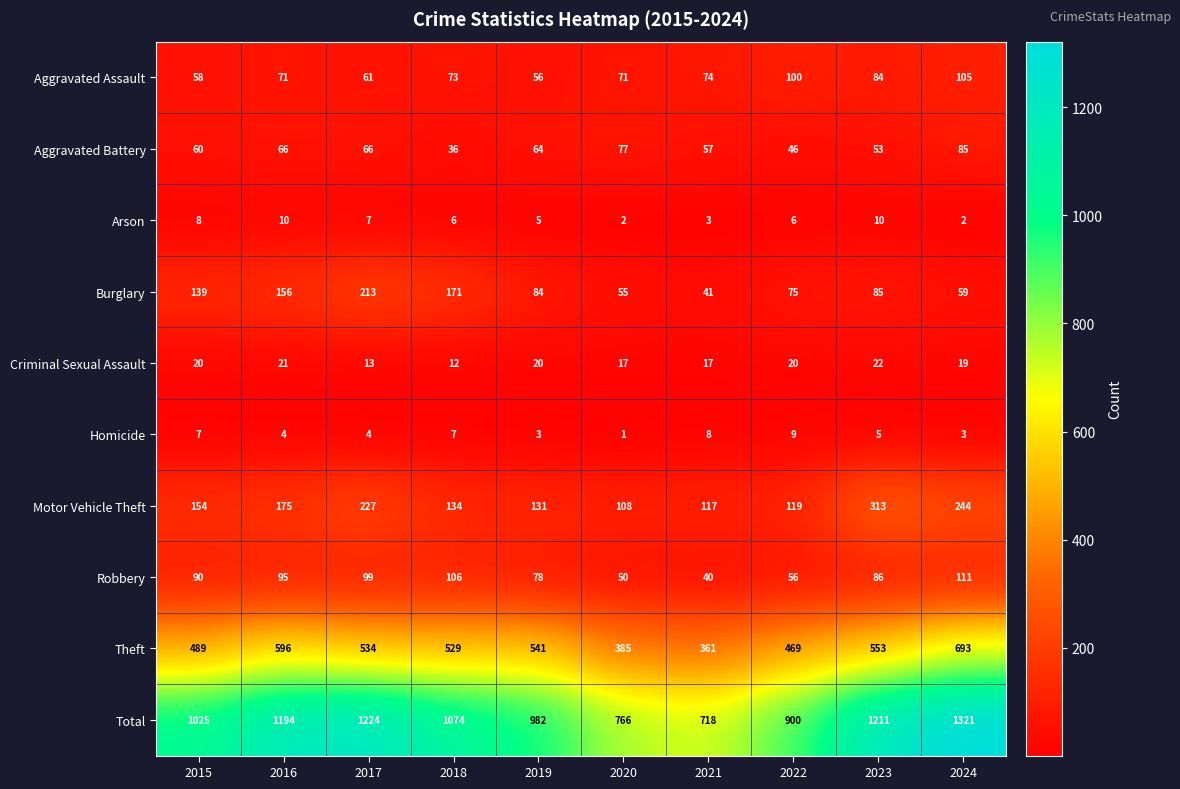

Which series changed the most between 2016 and 2020?

Total